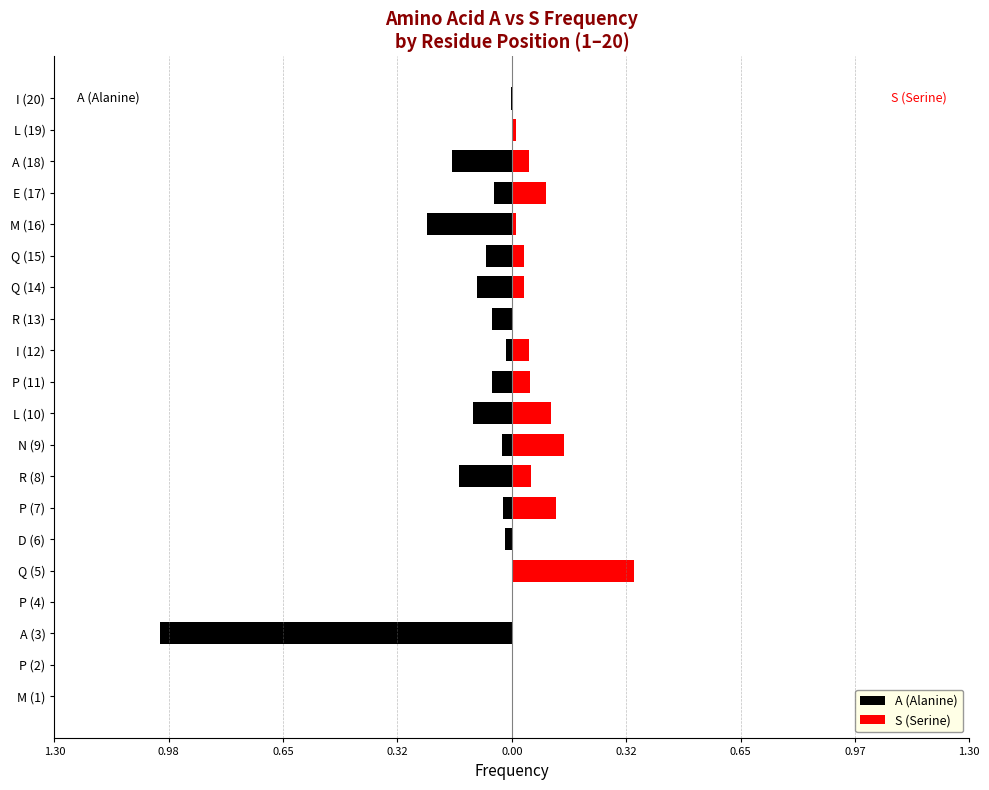

What is the difference between the maximum and minimum values in the A (Alanine) series?

1.0